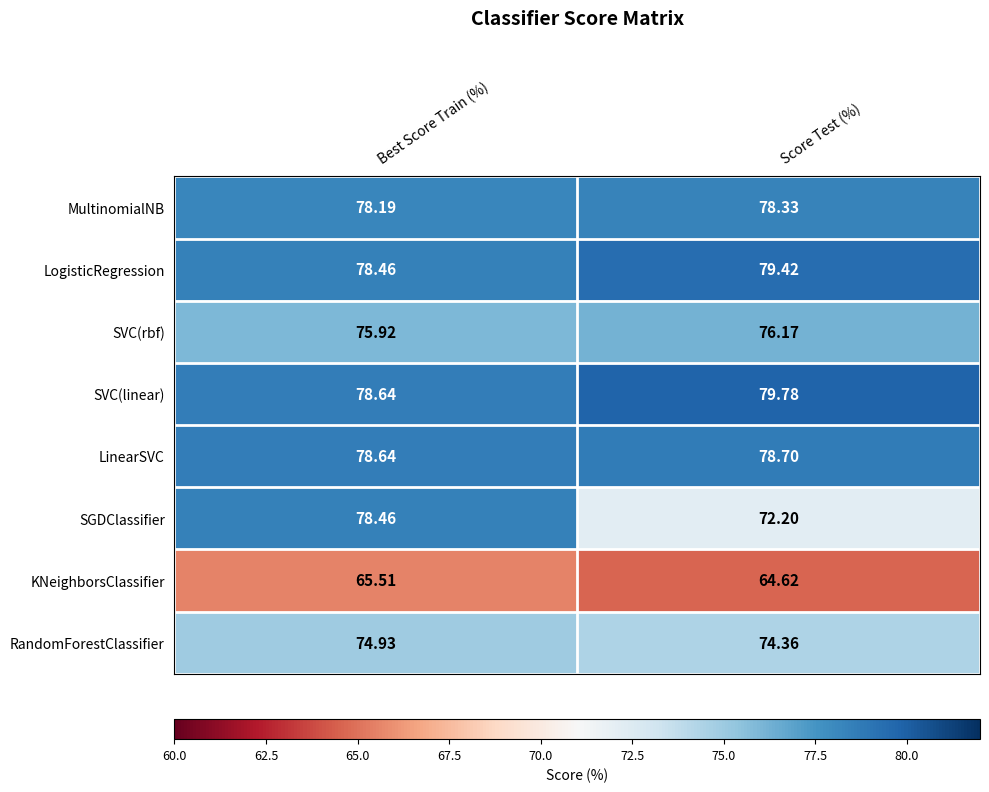

At which label does LinearSVC reach its peak?

Score Test (%)